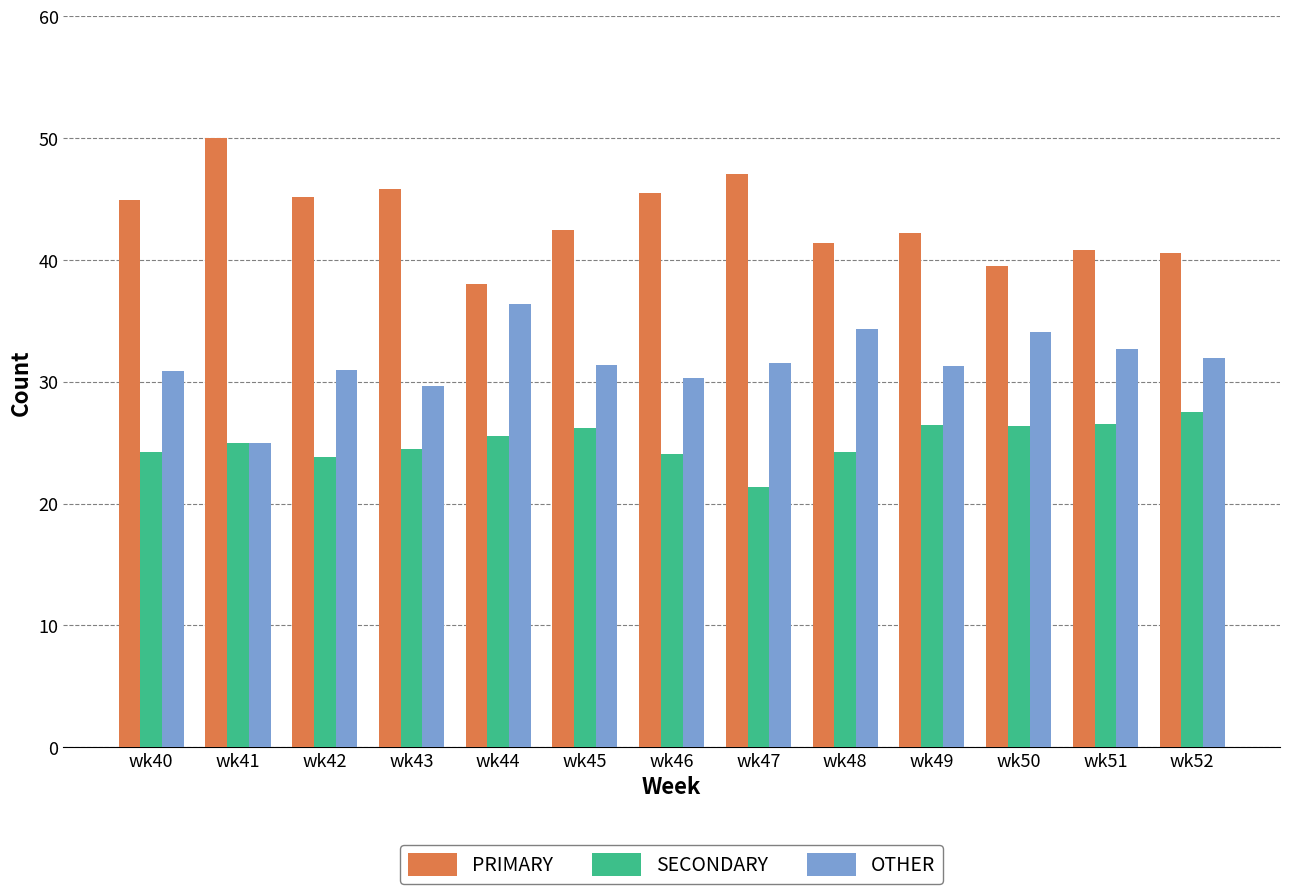

What is the sum of all SECONDARY values?

325.9